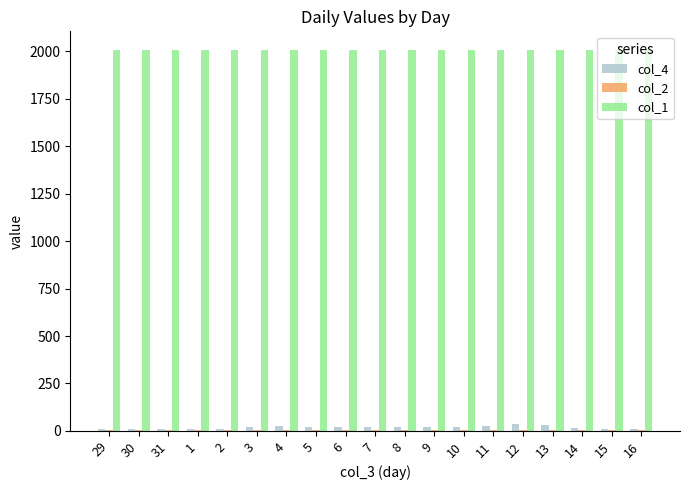

What is the spread (max minus min) of values at 5?

2002.0